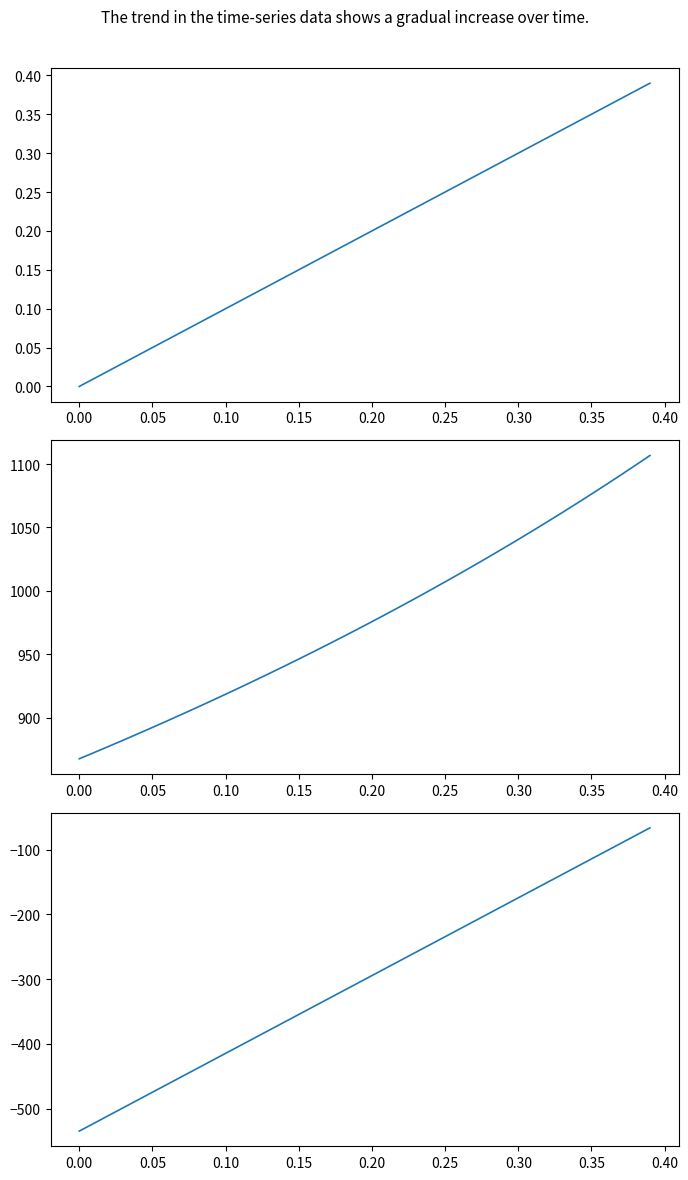

What is the difference between the maximum and second lowest values in the enterprise_value series?

234.4